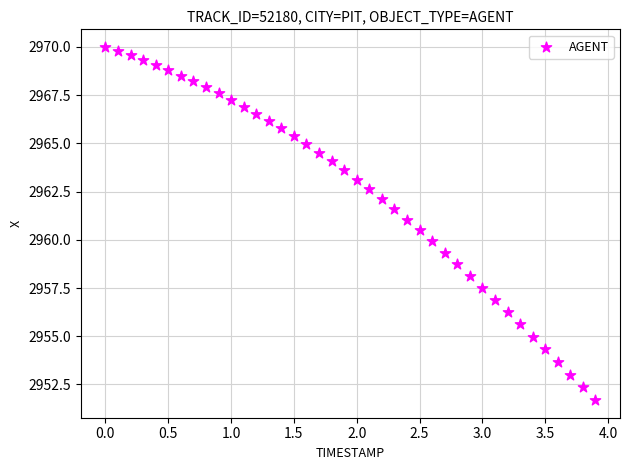

What is the range of X values (max minus min)?

3.9